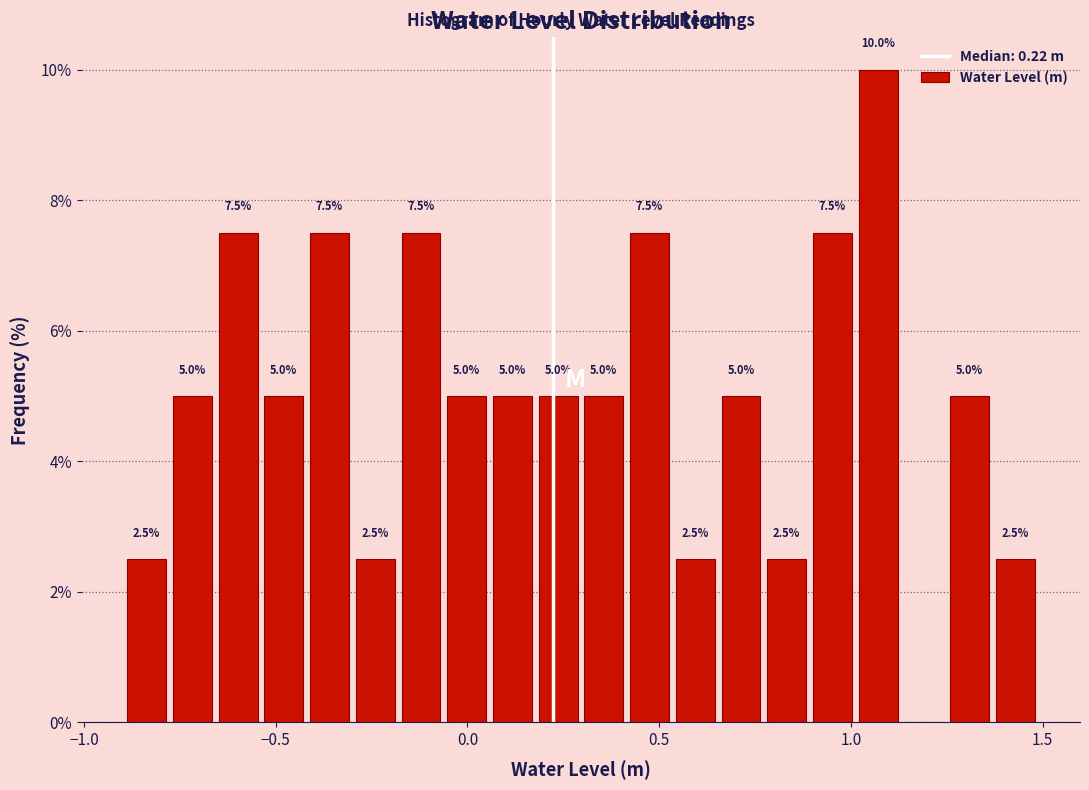

Around what value on the x-axis is the tallest bar? Give the approximate position of its centre, as read against the axis.

1.05